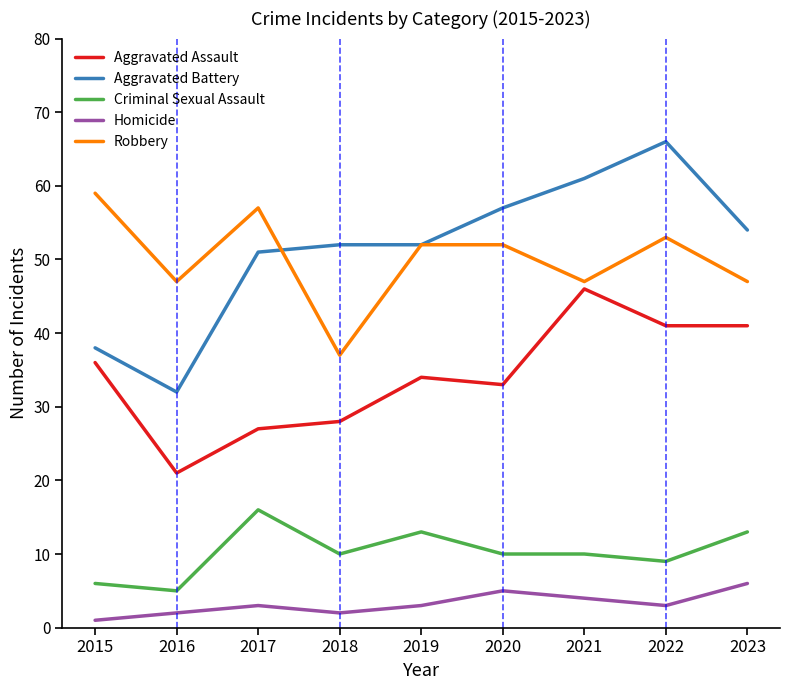

Between 2015 and 2016, which series saw the biggest shift?

Aggravated Assault